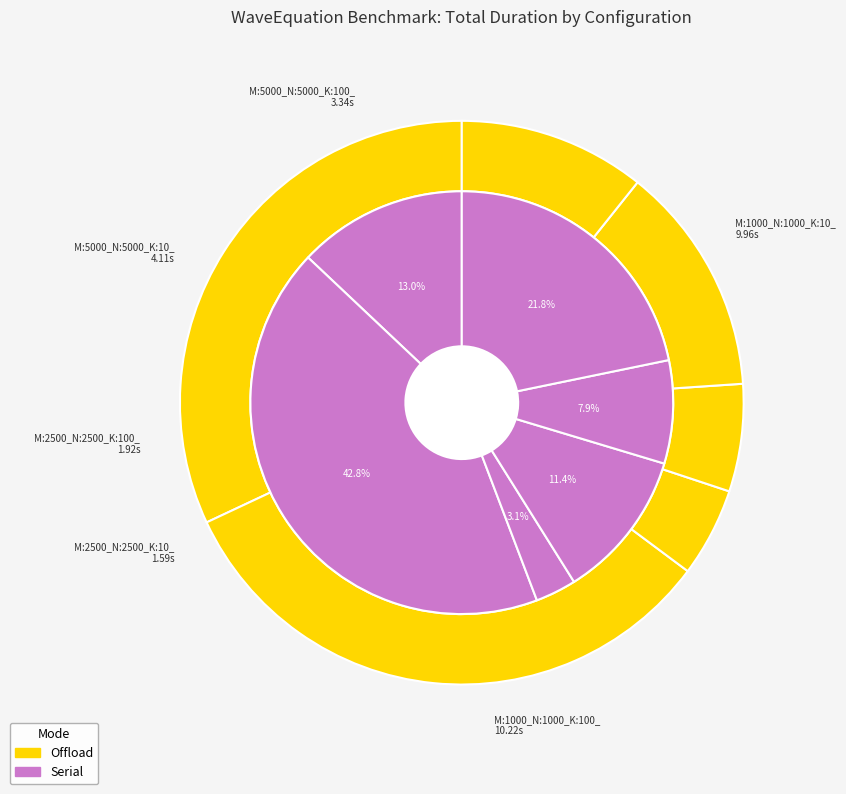

Is there any slice that represents more than half of the pie?

No